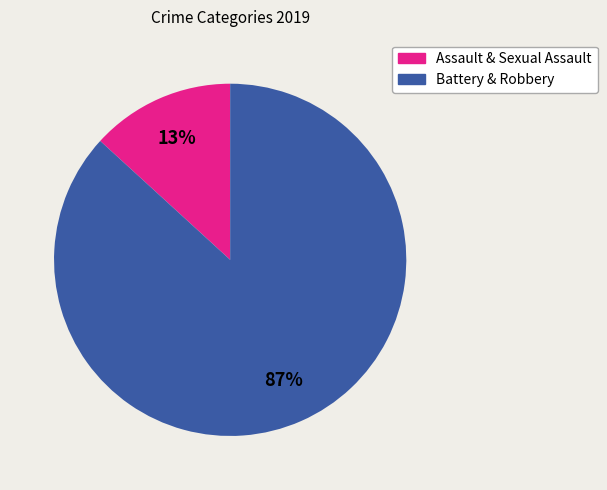

To the nearest percent, what is the difference between the largest and smallest slice percentages?

74%